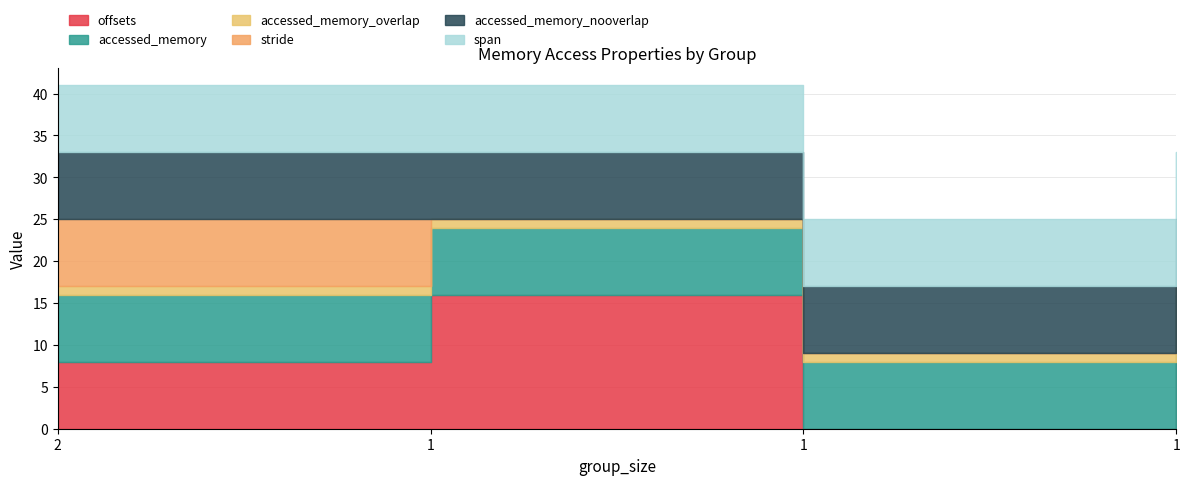

At which category is the sum across all series the highest?

2